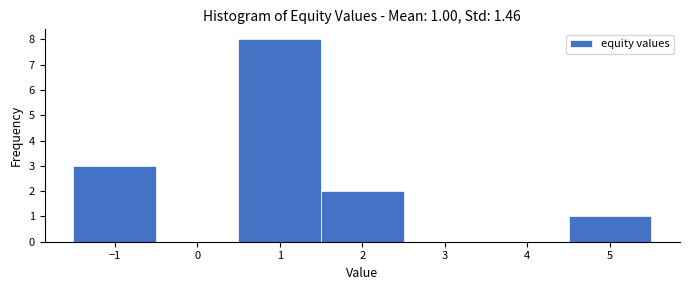

Over which range of the x-axis is the bar tallest?

0.5 to 1.5